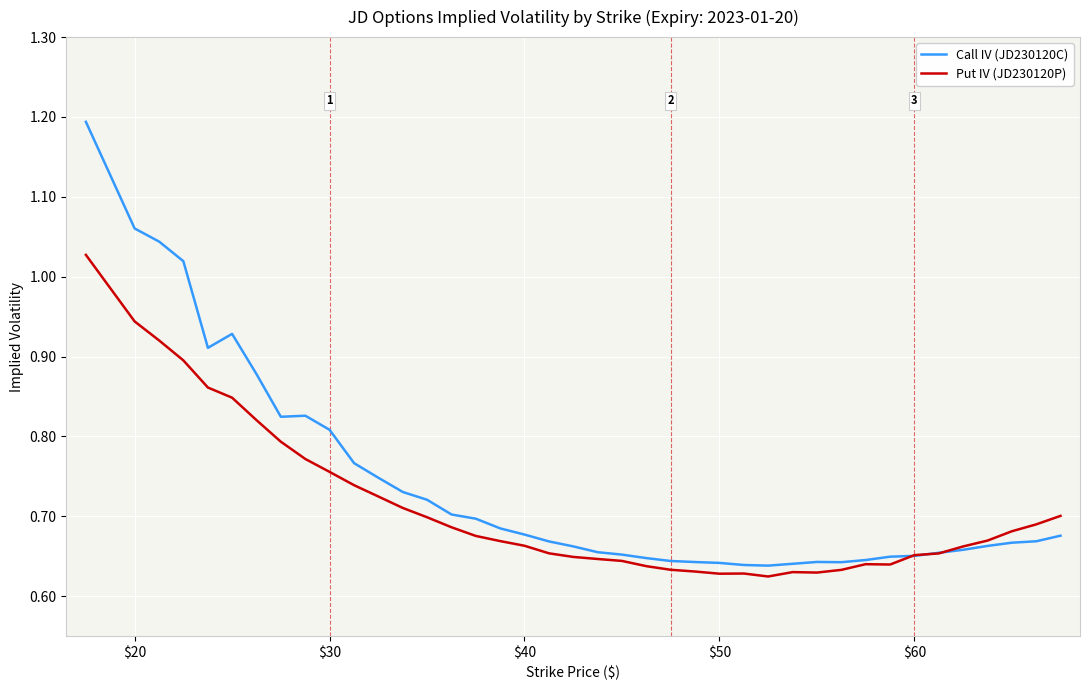

What is the greatest value displayed?

1.2